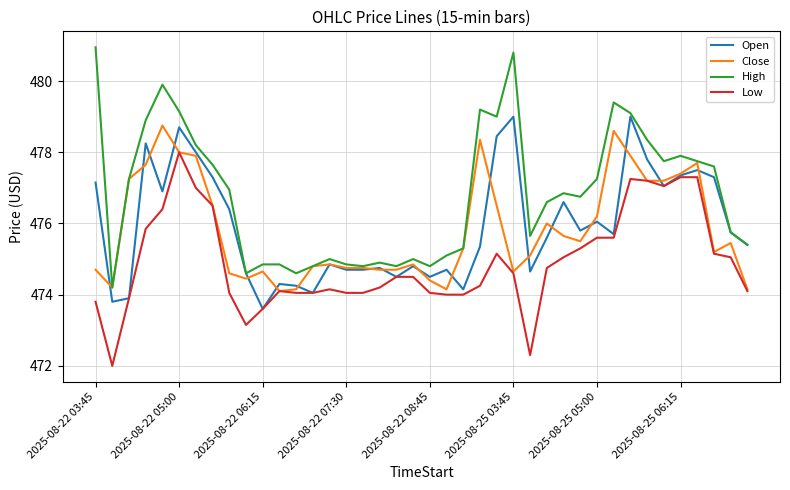

How many values in the High series are below 476?

18